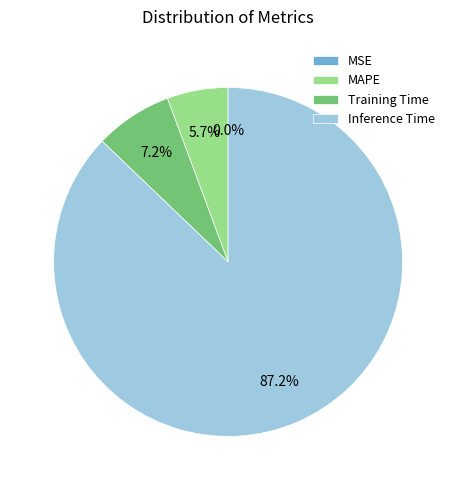

Between Training Time and Inference Time, which is larger?

Inference Time